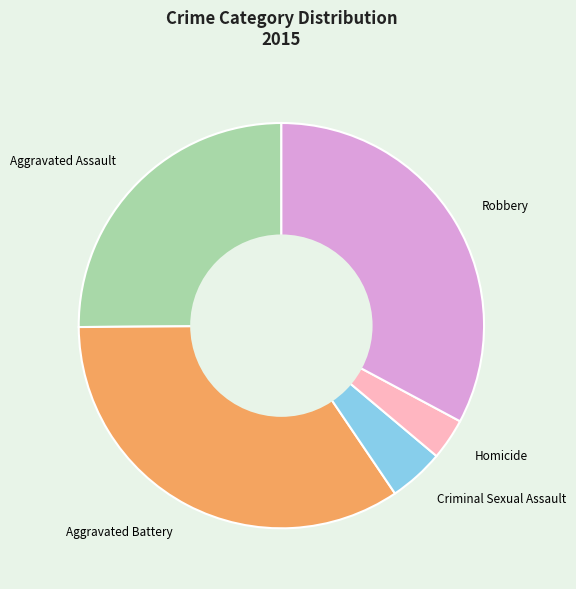

Is there any slice that represents more than half of the pie?

No